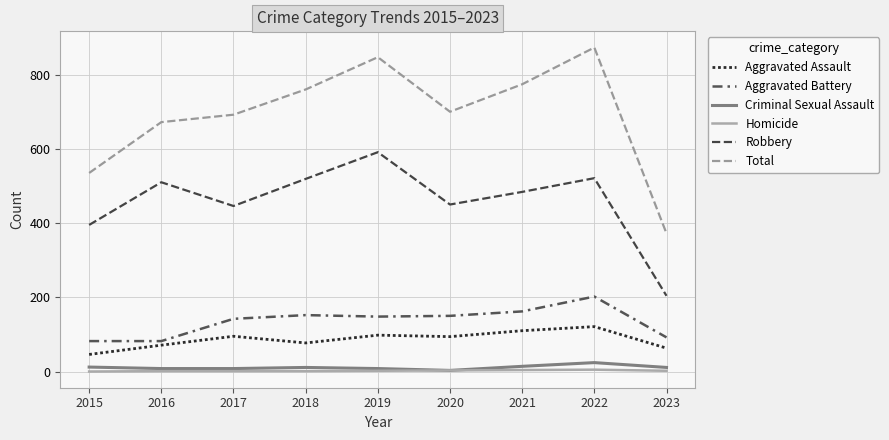

What is the difference between the maximum and second lowest values in the Homicide series?

4